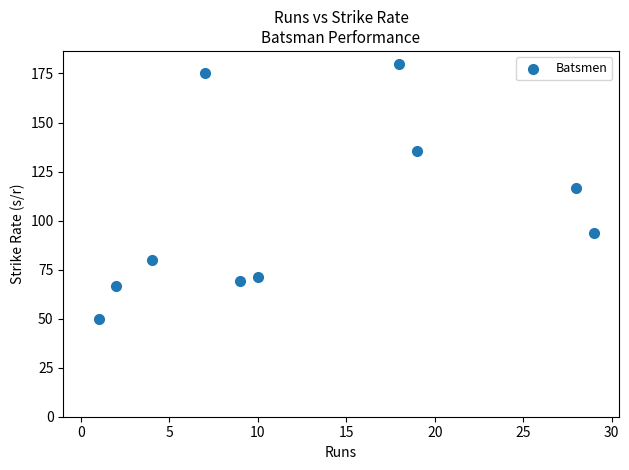

What is the range of Y values (max minus min)?

130.0